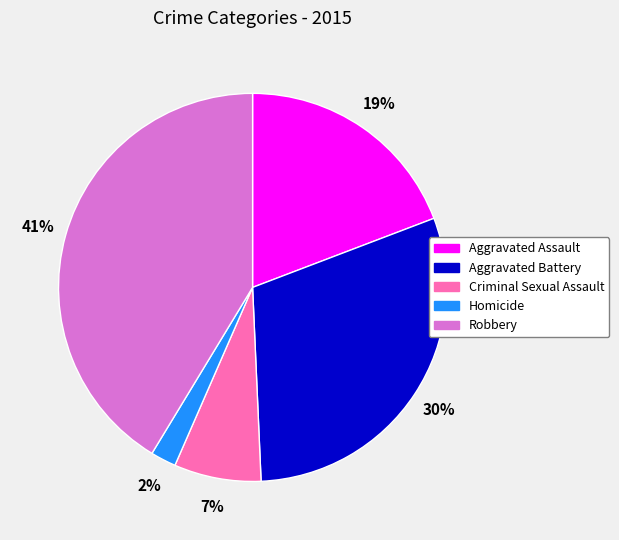

How many segments does this pie chart have?

5